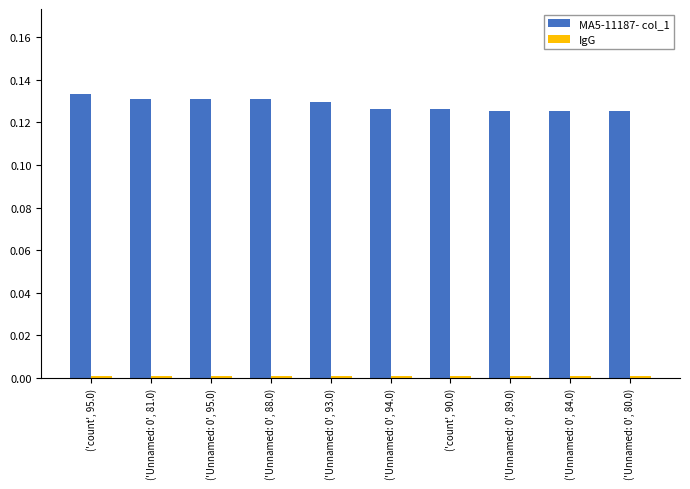

At how many categories does at least one series exceed 0?

10